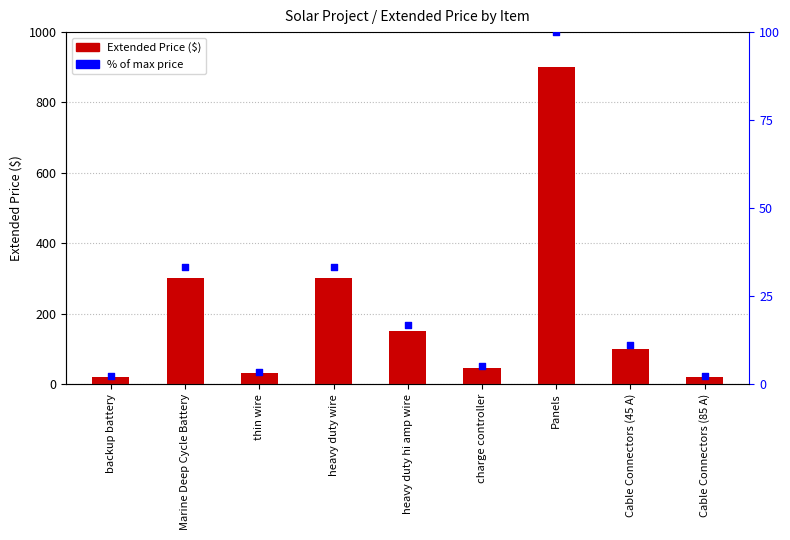

What are all the series names shown in the legend?

Extended Price, % of max price